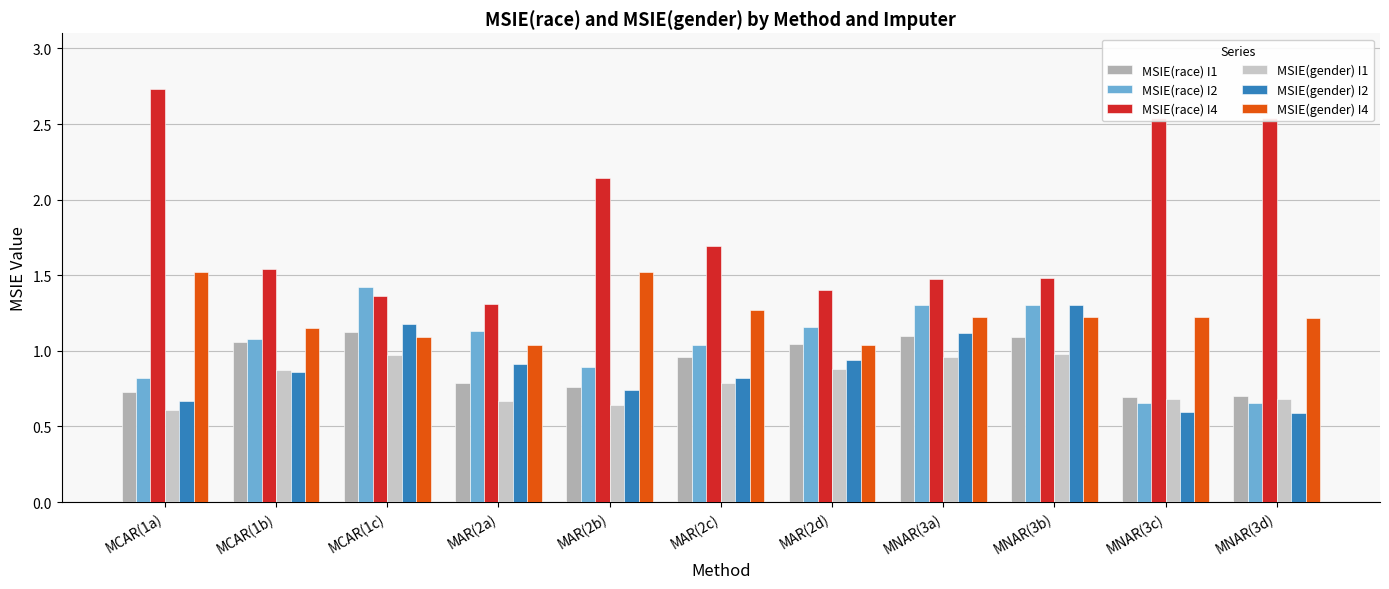

What is the difference between the highest and lowest values at MAR(2d)?

0.5